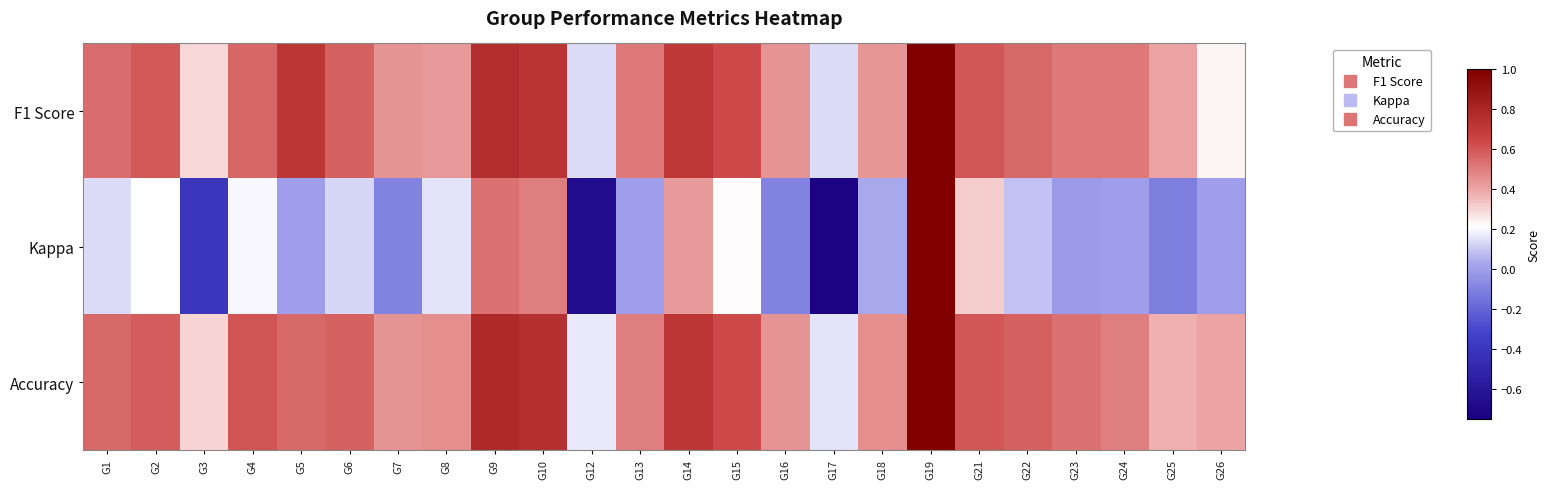

Reading left to right, what are all the values shown in this chart?

F1 Score: G1=0.5	G2=0.6	G3=0.3	G4=0.6	G5=0.7	G6=0.6	G7=0.4	G8=0.4	G9=0.8	G10=0.7	G12=0.1	G13=0.5	G14=0.7	G15=0.6	G16=0.4	G17=0.1	G18=0.4	G19=1.0	G21=0.6	G22=0.6	G23=0.5	G24=0.5	G25=0.4	G26=0.2
Kappa: G1=0.1	G2=0.2	G3=-0.4	G4=0.2	G5=0.0	G6=0.1	G7=-0.1	G8=0.2	G9=0.5	G10=0.5	G12=-0.7	G13=0.0	G14=0.4	G15=0.2	G16=-0.1	G17=-0.7	G18=0.0	G19=1.0	G21=0.3	G22=0.1	G23=-0.0	G24=0.0	G25=-0.1	G26=0.0
Accuracy: G1=0.6	G2=0.6	G3=0.3	G4=0.6	G5=0.6	G6=0.6	G7=0.4	G8=0.5	G9=0.8	G10=0.8	G12=0.2	G13=0.5	G14=0.7	G15=0.6	G16=0.4	G17=0.2	G18=0.5	G19=1.0	G21=0.6	G22=0.6	G23=0.5	G24=0.5	G25=0.4	G26=0.4